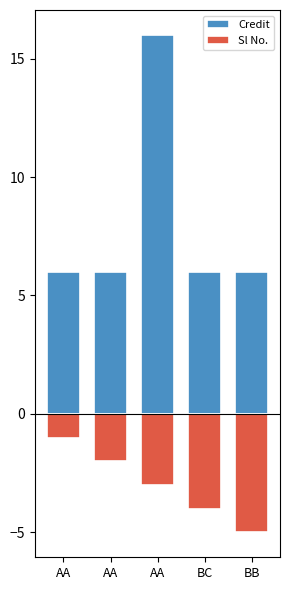

Where is Sl No. nearest to the value -3?

AA